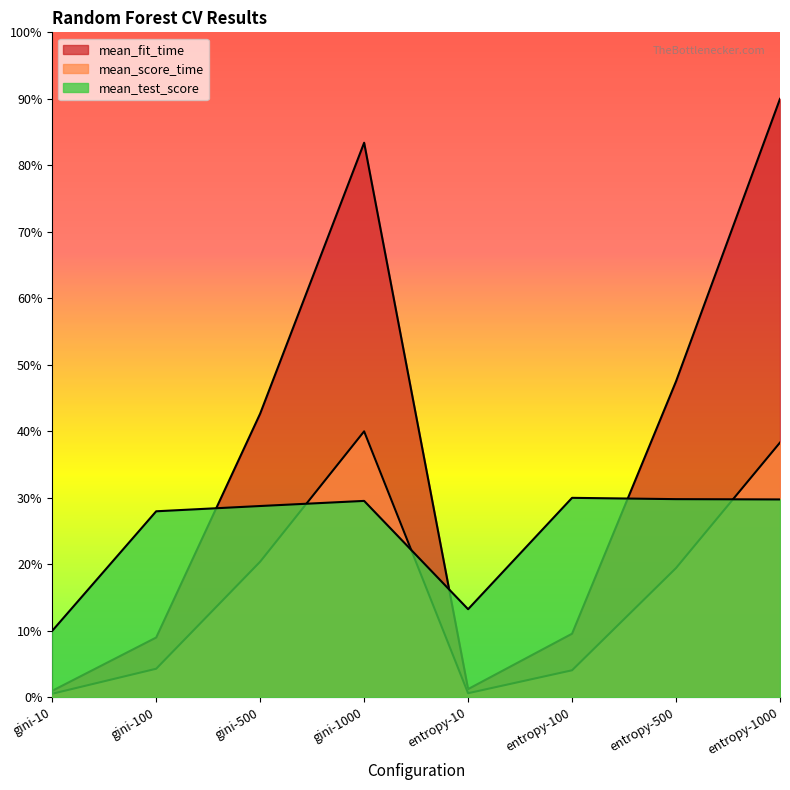

Which has a higher value, entropy-500 or gini-100?

entropy-500